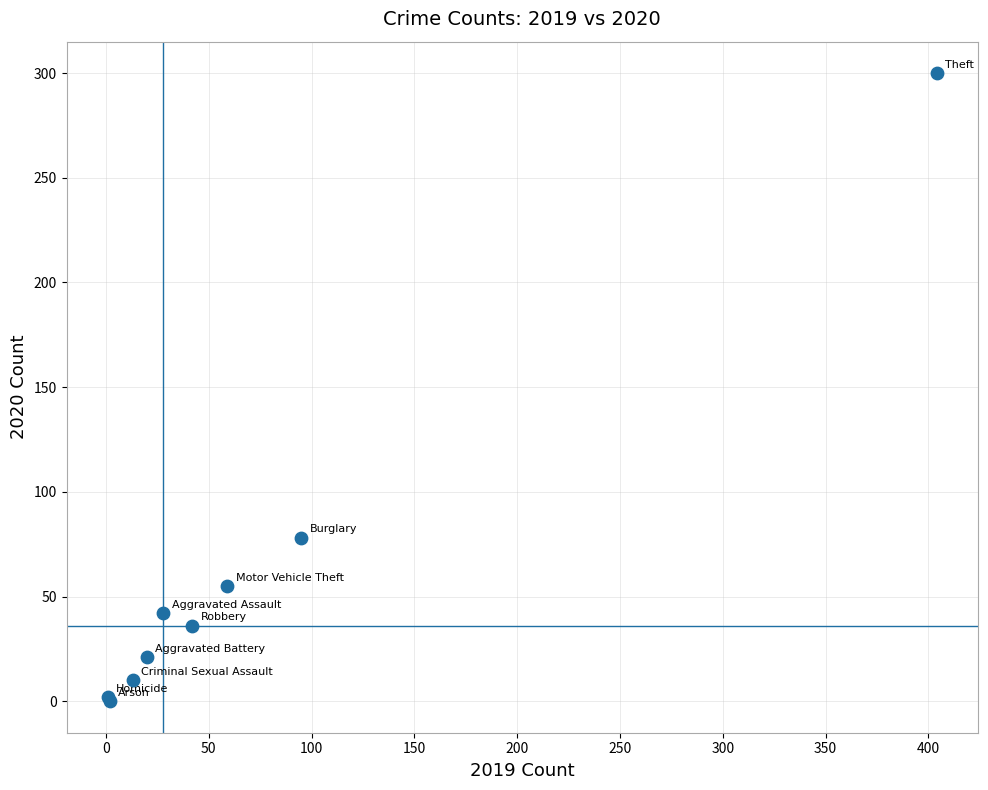

What Y value in the scatter plot is closest to 150?

78